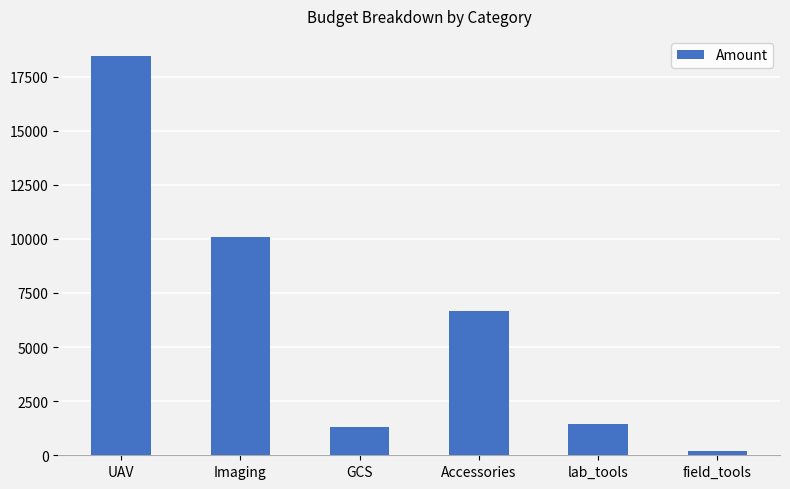

At which category does the chart reach its minimum across all series?

field_tools